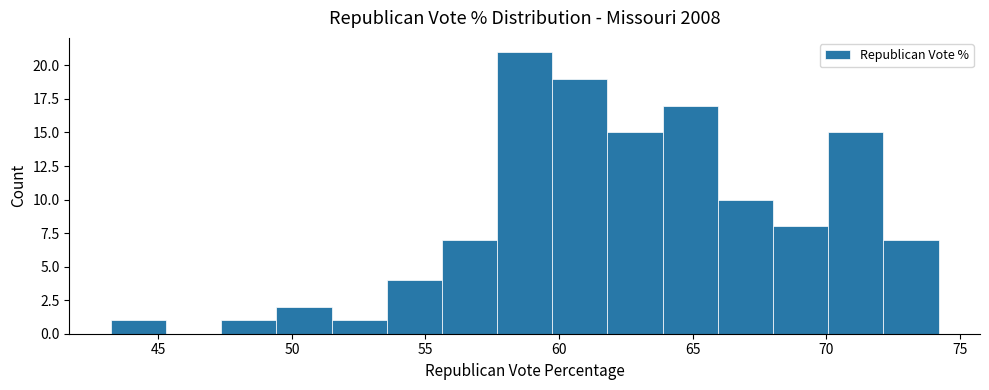

Reading left to right, transcribe this chart: for each bar, give the range it covers on the x-axis and its height. Neither the bar edges nor the heights are printed on the chart, so give them approximately, as read against the axes.

43.0 to 45.5: 1
45.5 to 47.5: 0
47.5 to 49.5: 1
49.5 to 51.5: 2
51.5 to 53.5: 1
53.5 to 55.5: 4
55.5 to 57.5: 7
57.5 to 59.5: 21
59.5 to 62.0: 19
62.0 to 64.0: 15
64.0 to 66.0: 17
66.0 to 68.0: 10
68.0 to 70.0: 8
70.0 to 72.0: 15
72.0 to 74.0: 7